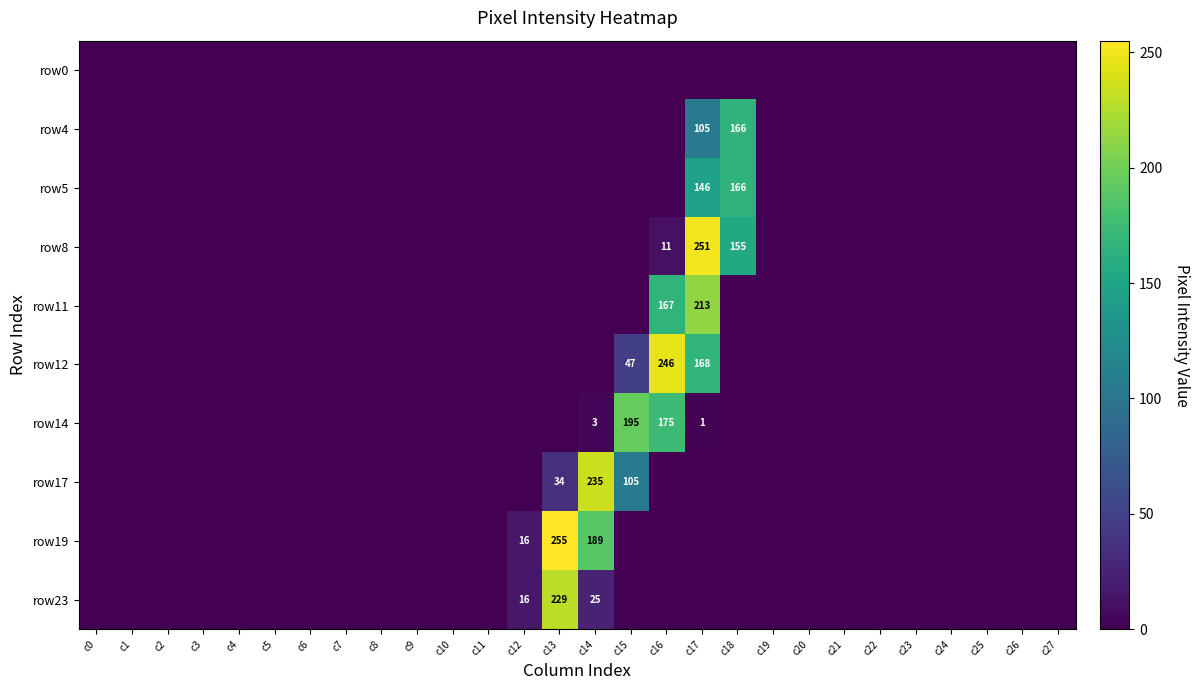

How many distinct data groups are displayed?

10